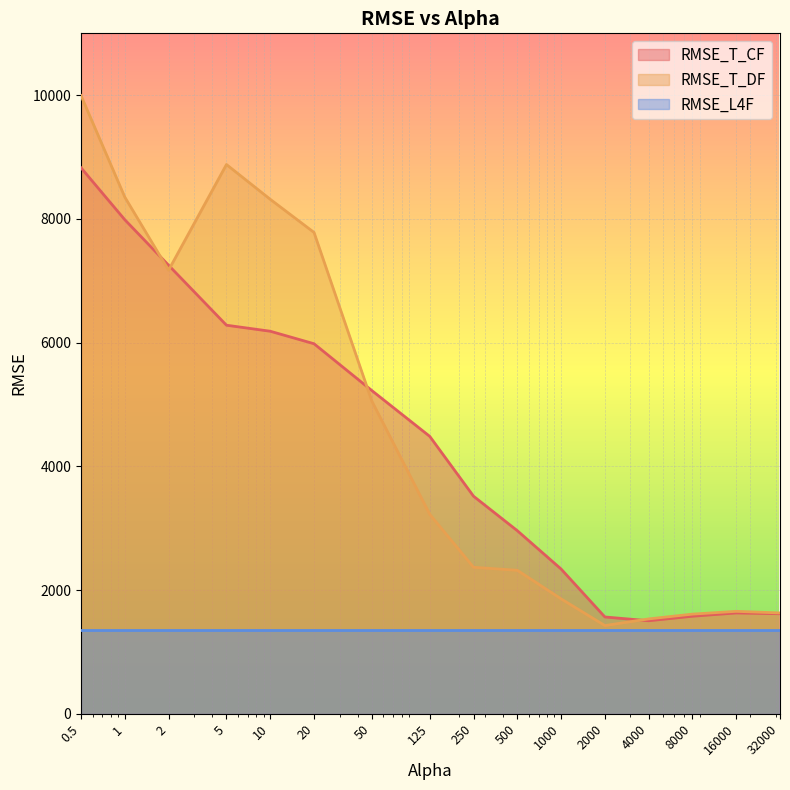

Between which two adjacent categories do RMSE_T_DF and RMSE_T_CF first intersect?

1 and 2